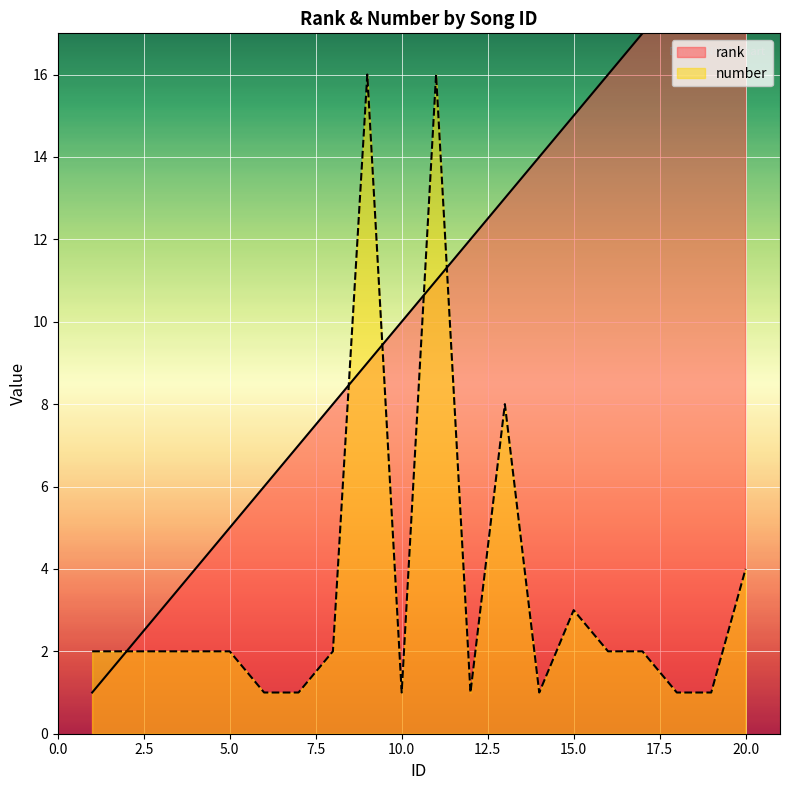

Reading right to left, list all the values displayed in this chart.

rank: 20	19	18	17	16	15	14	13	12	11	10	9	8	7	6	5	4	3	2	1
number: 4	1	1	2	2	3	1	8	1	16	1	16	2	1	1	2	2	2	2	2